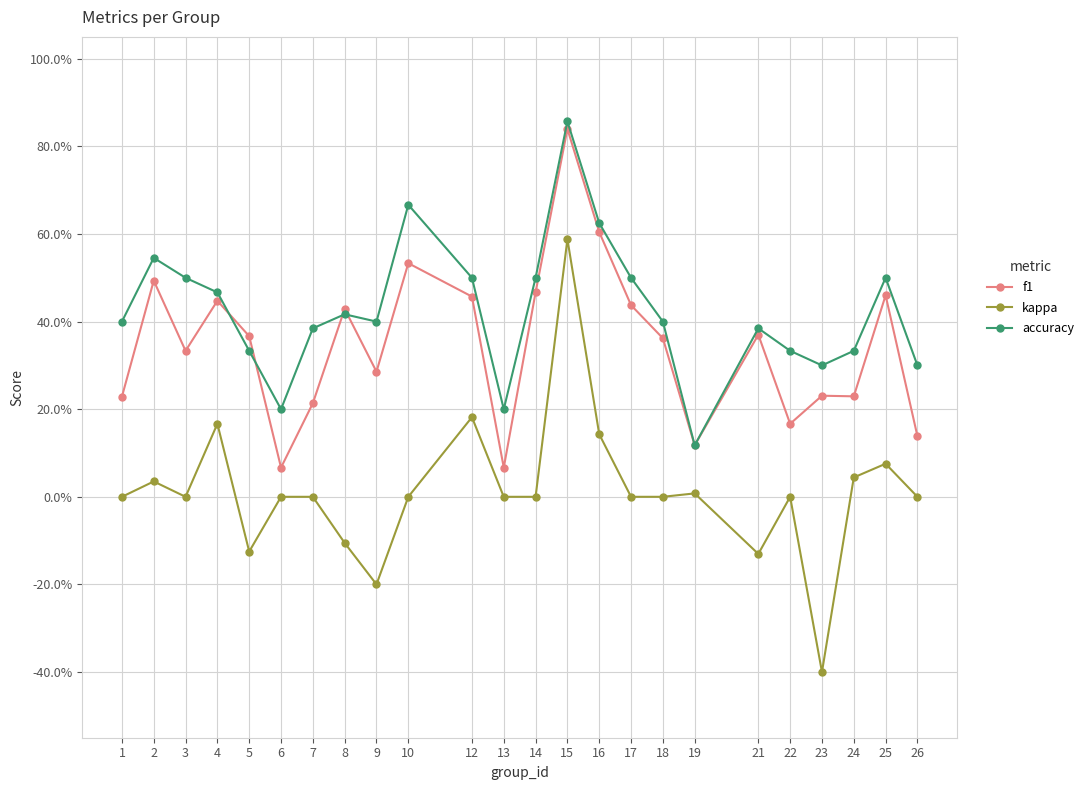

What are all the series names shown in the legend?

f1, kappa, accuracy